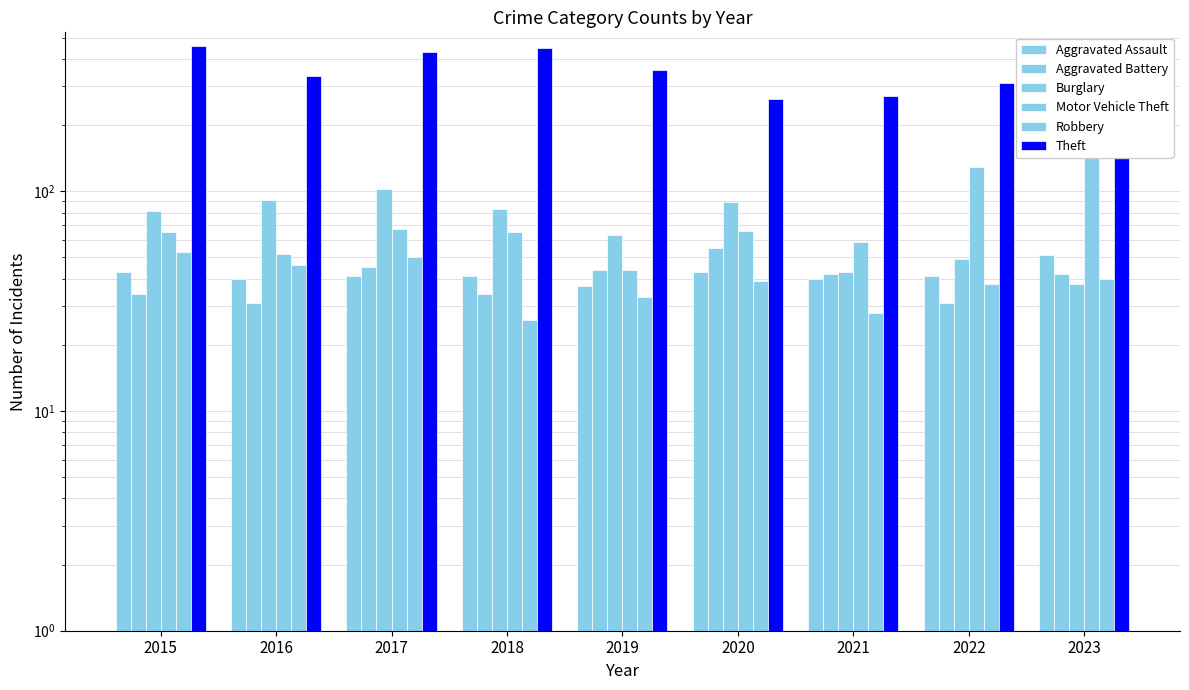

Count the number of data series in this chart.

6